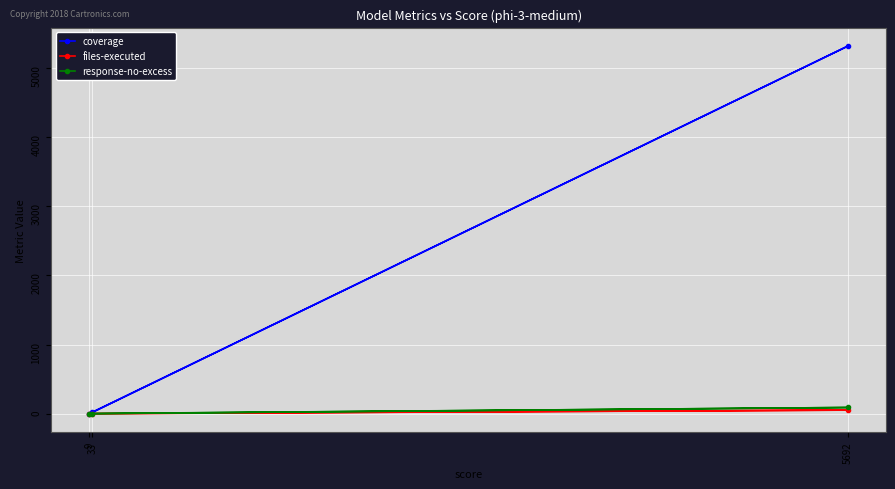

What is the maximum value for coverage?

5320